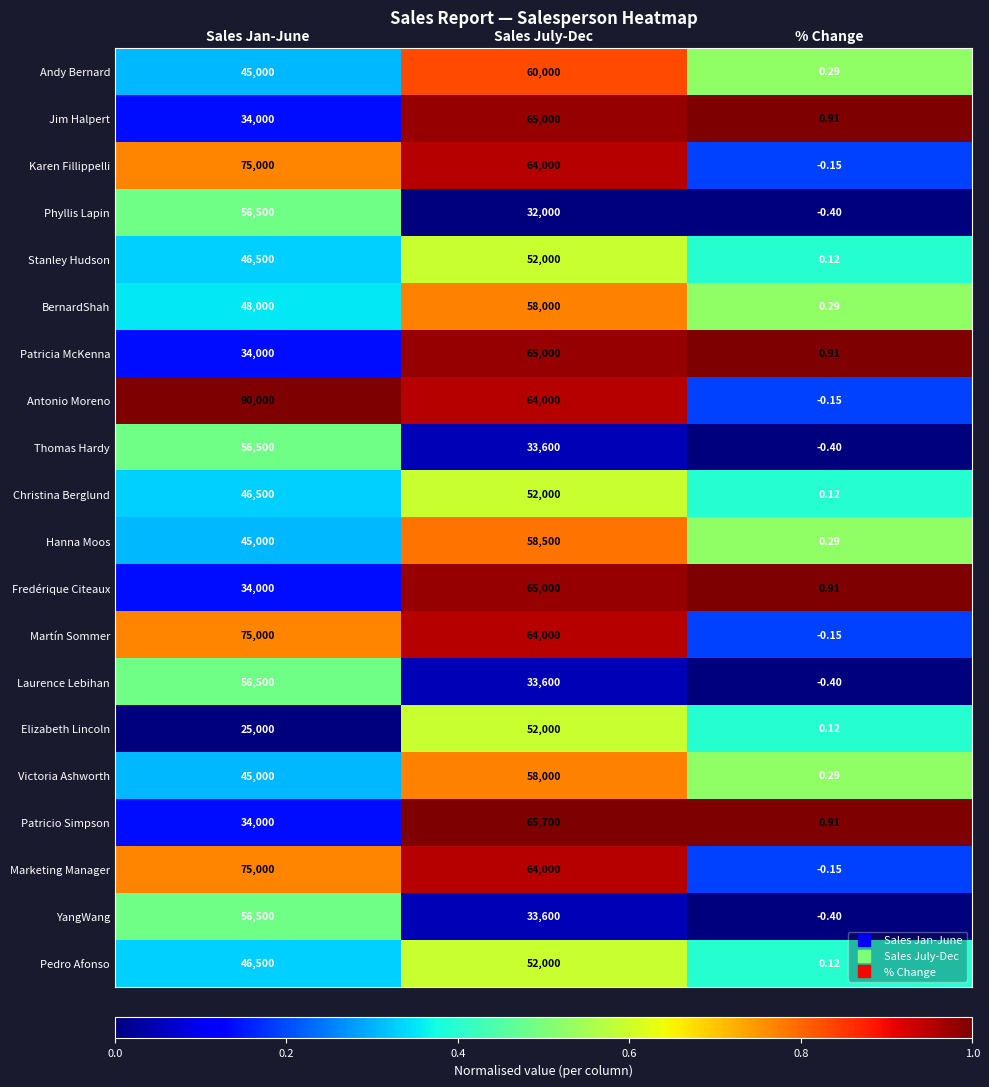

At which category is the sum across all series the highest?

Sales July-Dec